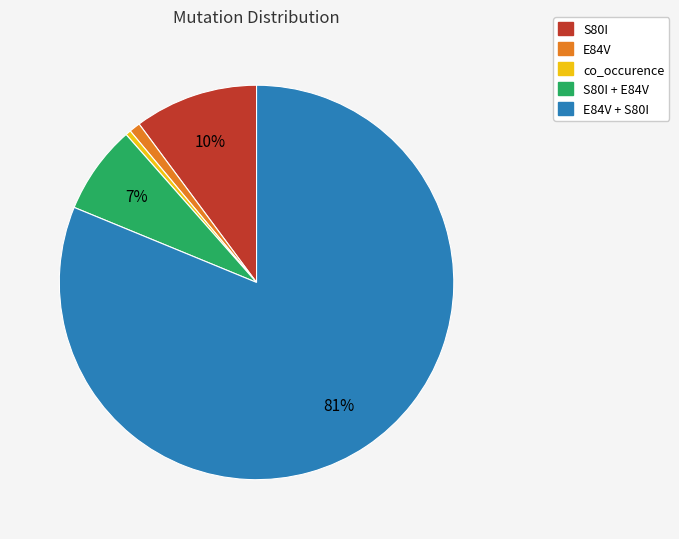

Is there any slice that represents more than half of the pie?

Yes